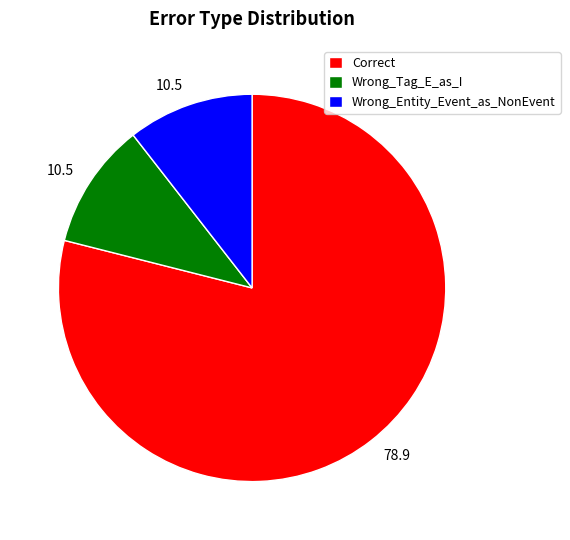

True or false: Wrong_Entity_Event_as_NonEvent accounts for 4% of the total.

False